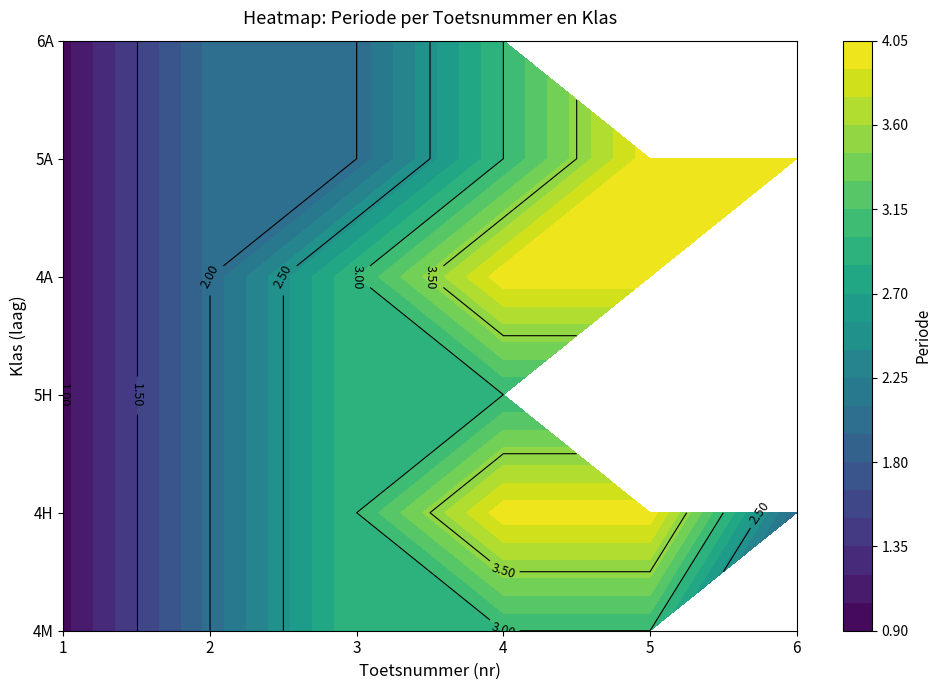

What is the total value across all series at 4?

20